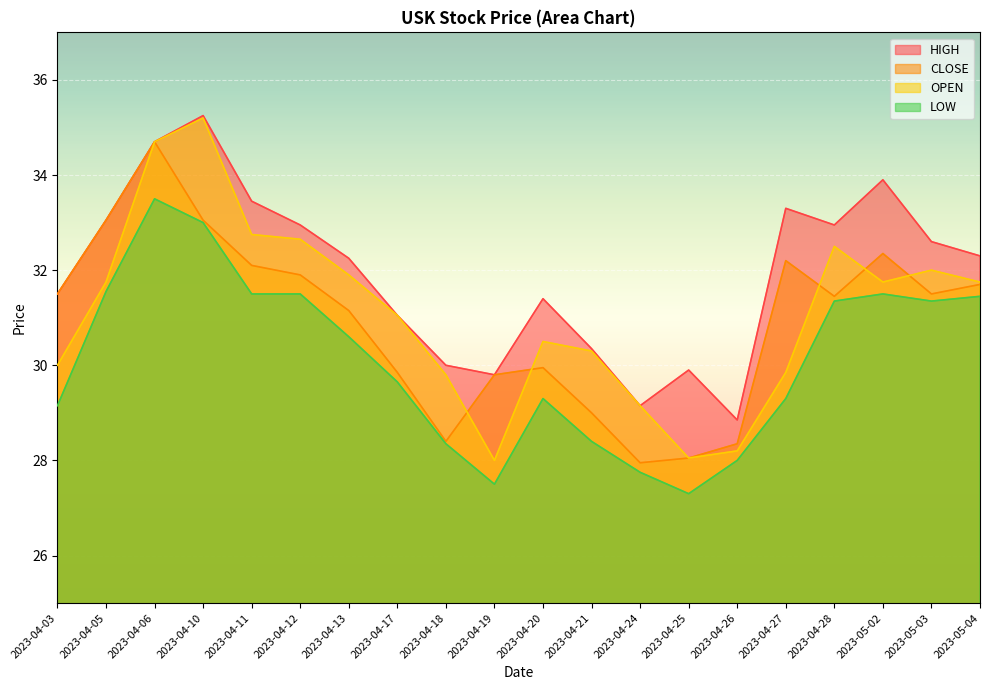

Rank the series by their maximum value, from lowest to highest.

LOW, CLOSE, OPEN, HIGH